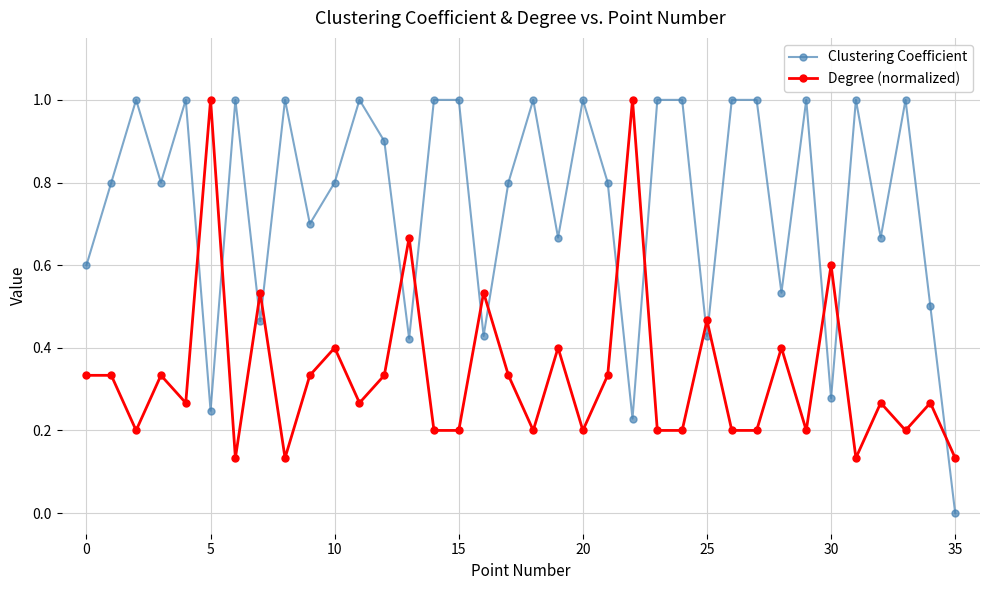

Rank the series by their average value, from highest to lowest.

Clustering Coefficient, Degree (normalized)